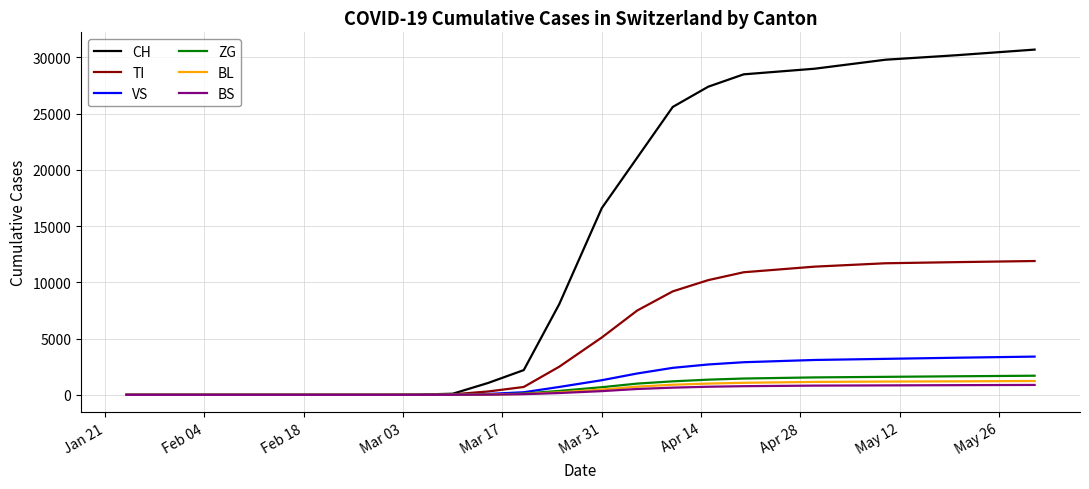

Which series has the largest range (max minus min)?

CH